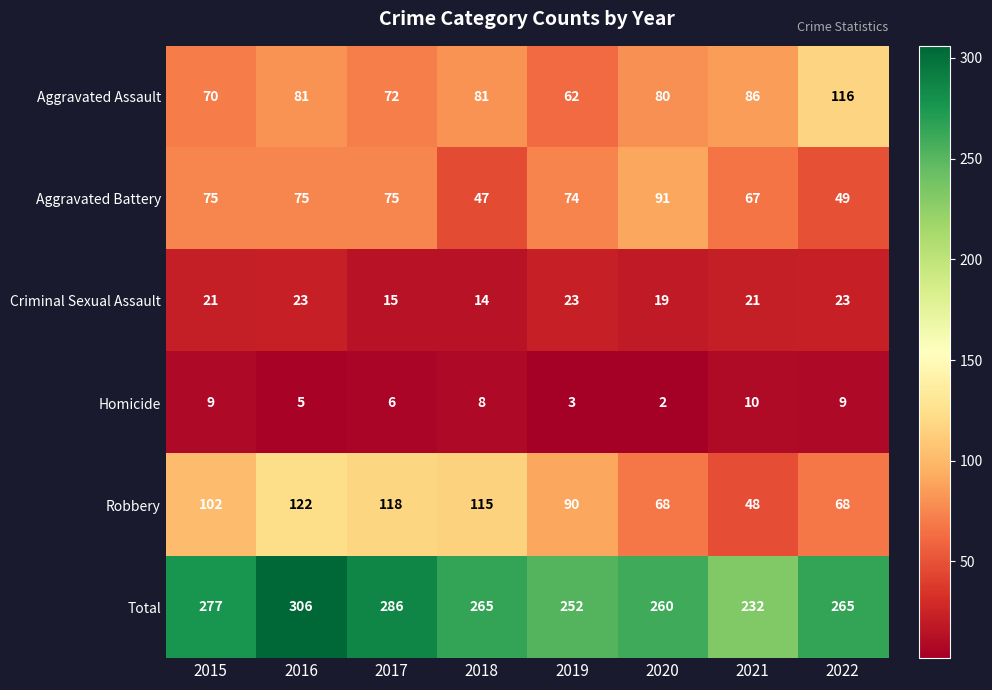

What is the spread (max minus min) of values at 2017?

280